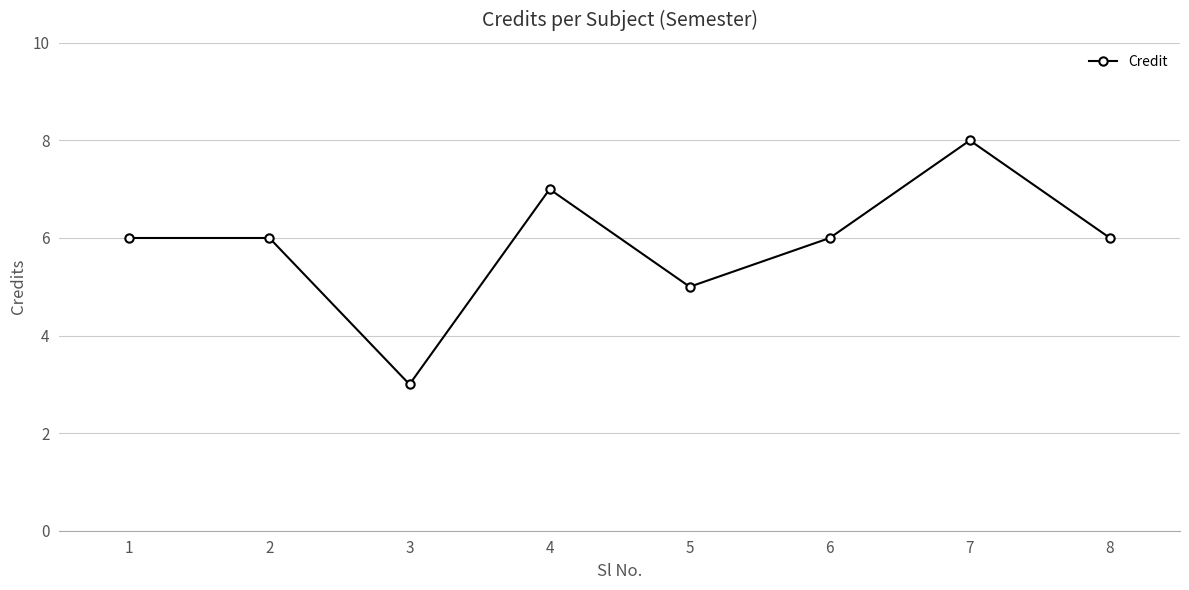

Does the chart have visible grid lines?

Yes